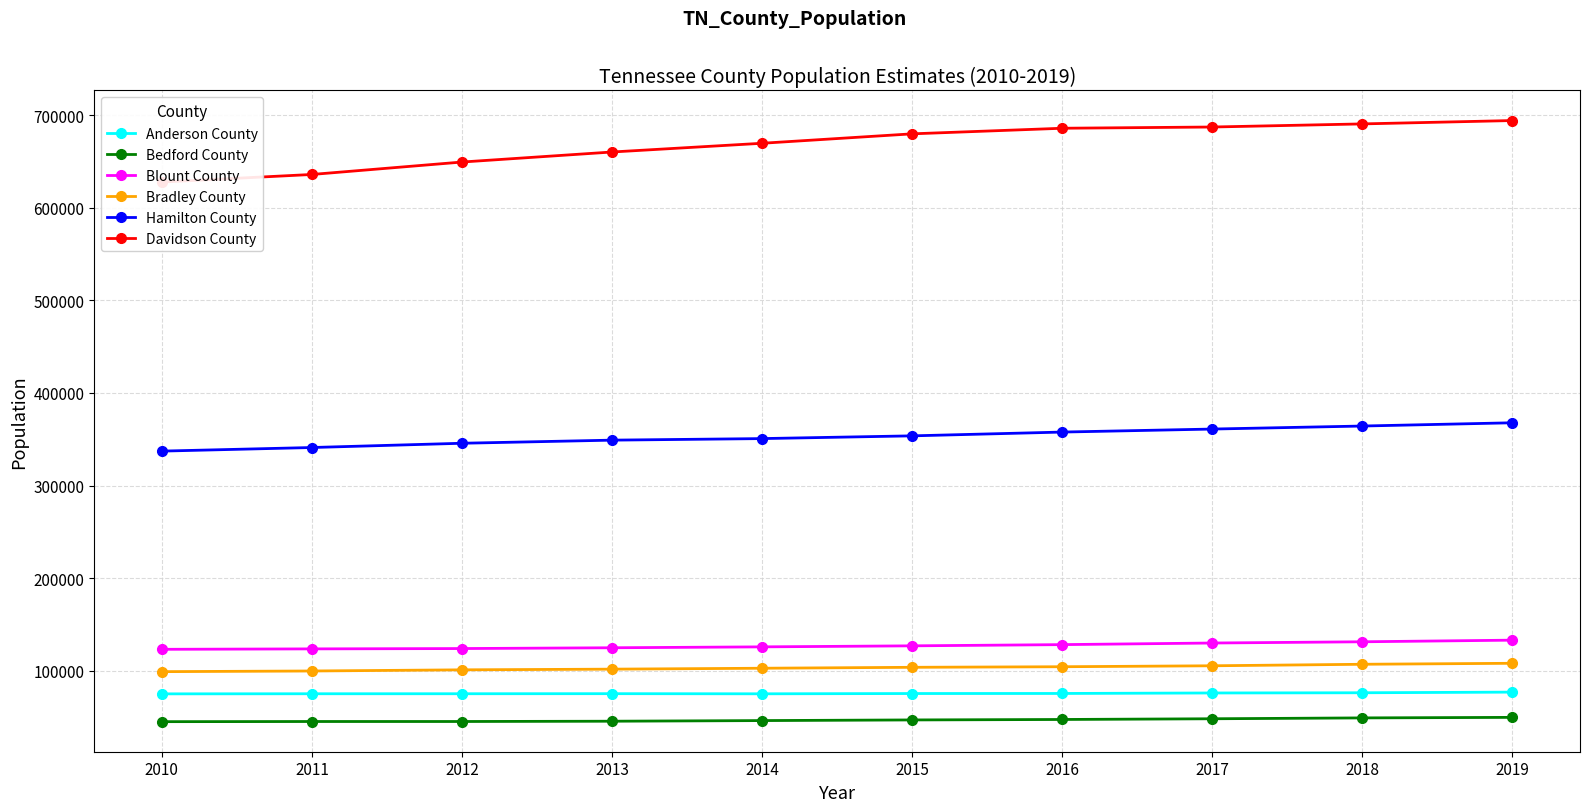

True or false: Bradley County and Davidson County cross at least once.

False